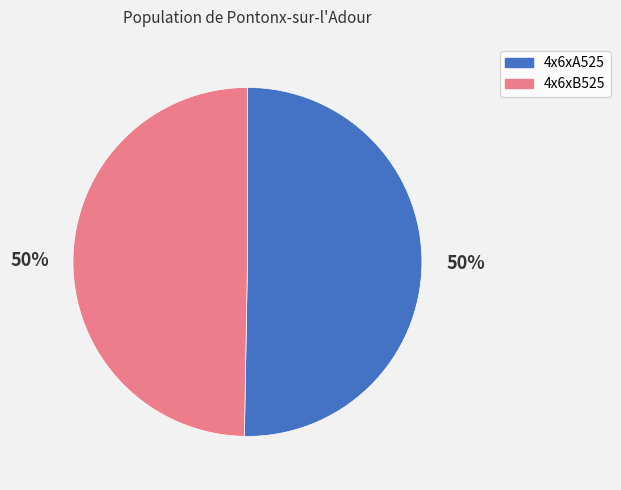

To the nearest percent, what percentage of the pie is 4x6xA525?

50%